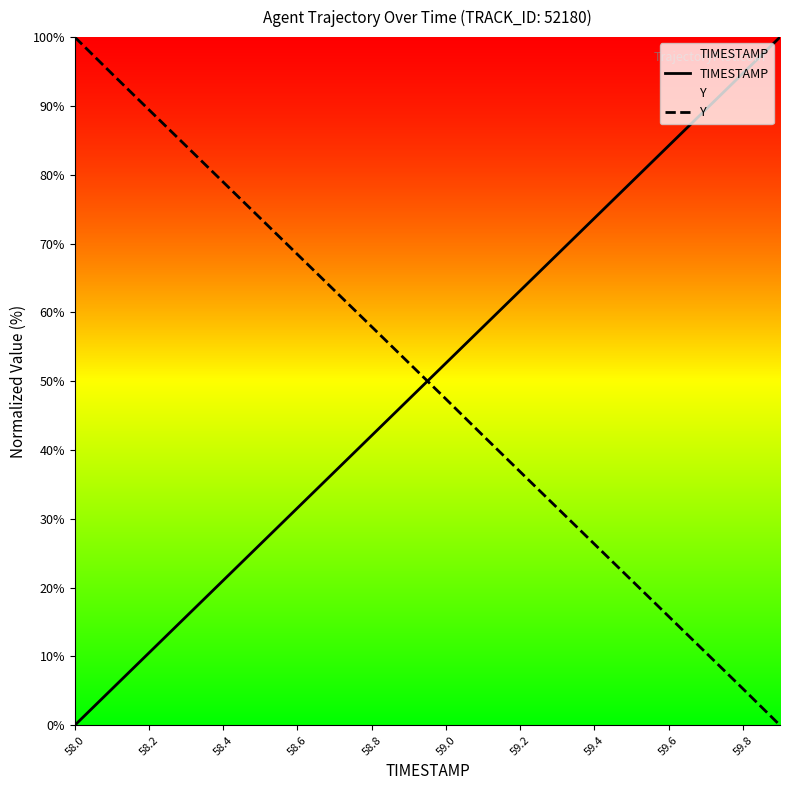

What is the maximum value shown in the chart?

100.0